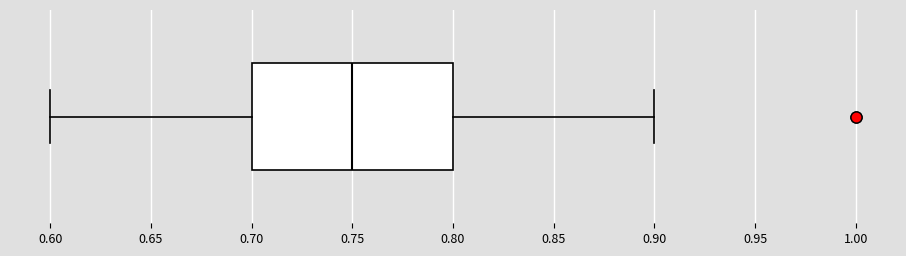

Where does the median line of the box sit on the x-axis? The values are not printed on the chart, so give them approximately, as read against the axis.

0.75